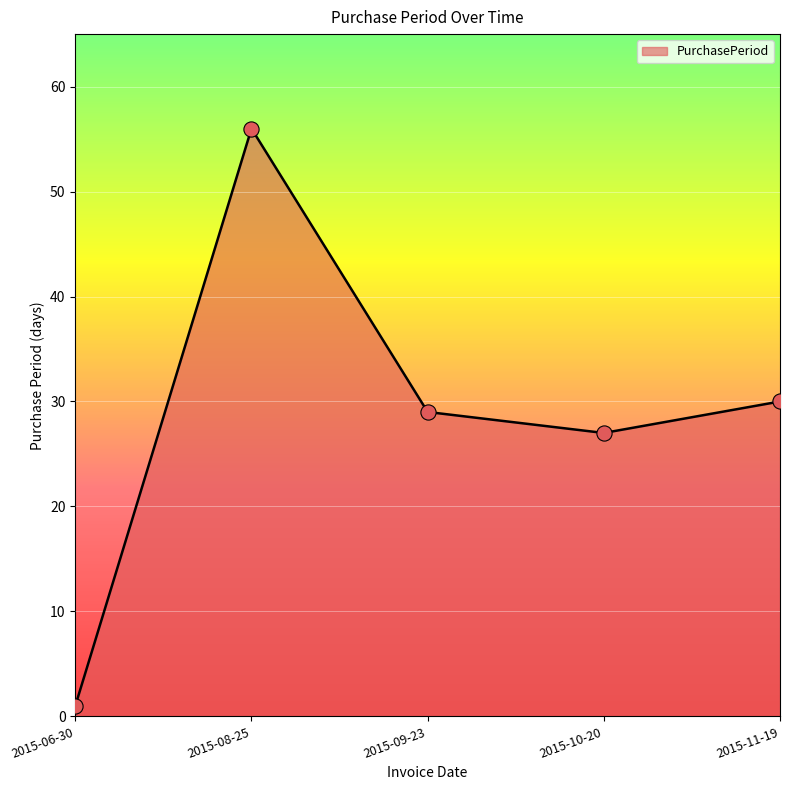

What is the change in value from 2015-09-23 to 2015-11-19?

+1